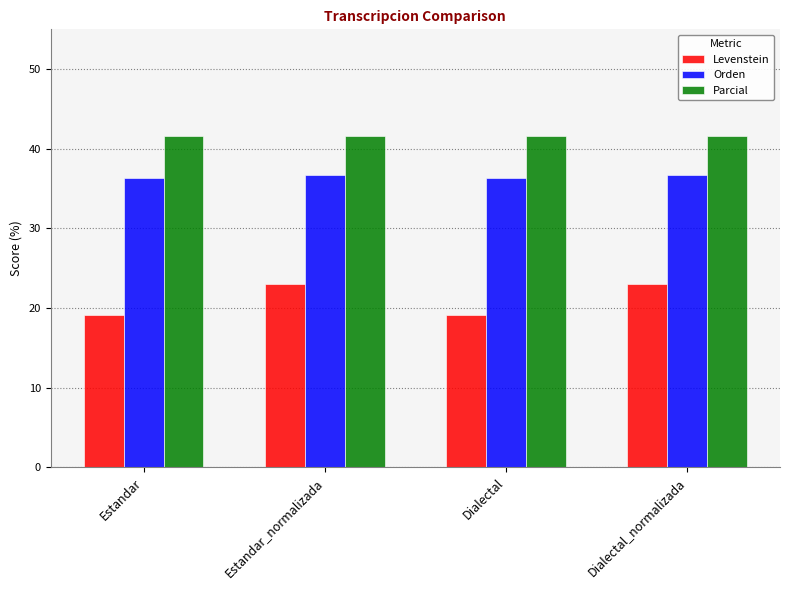

What value does the Parcial series have at Estandar?

41.6